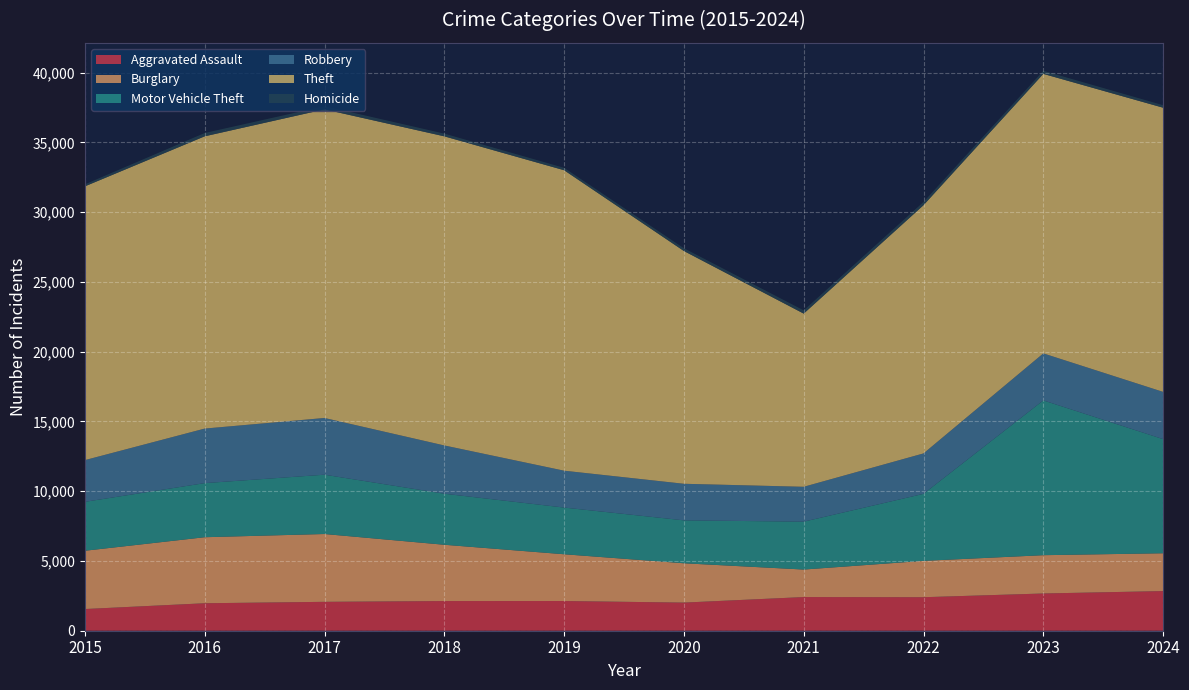

Reading left to right, list all the values displayed in this chart.

Aggravated Assault: 2015=1554	2016=1969	2017=2071	2018=2127	2019=2129	2020=2016	2021=2413	2022=2402	2023=2669	2024=2842
Burglary: 2015=4179	2016=4734	2017=4862	2018=4035	2019=3353	2020=2819	2021=1973	2022=2606	2023=2746	2024=2711
Motor Vehicle Theft: 2015=3507	2016=3877	2017=4251	2018=3659	2019=3347	2020=3077	2021=3432	2022=4804	2023=11096	2024=8181
Robbery: 2015=2990	2016=3911	2017=4067	2018=3460	2019=2643	2020=2622	2021=2500	2022=2899	2023=3370	2024=3387
Theft: 2015=19625	2016=20951	2017=22123	2018=22160	2019=21539	2020=16686	2021=12415	2022=17793	2023=20037	2024=20371
Homicide: 2015=143	2016=238	2017=228	2018=194	2019=172	2020=197	2021=230	2022=234	2023=219	2024=180